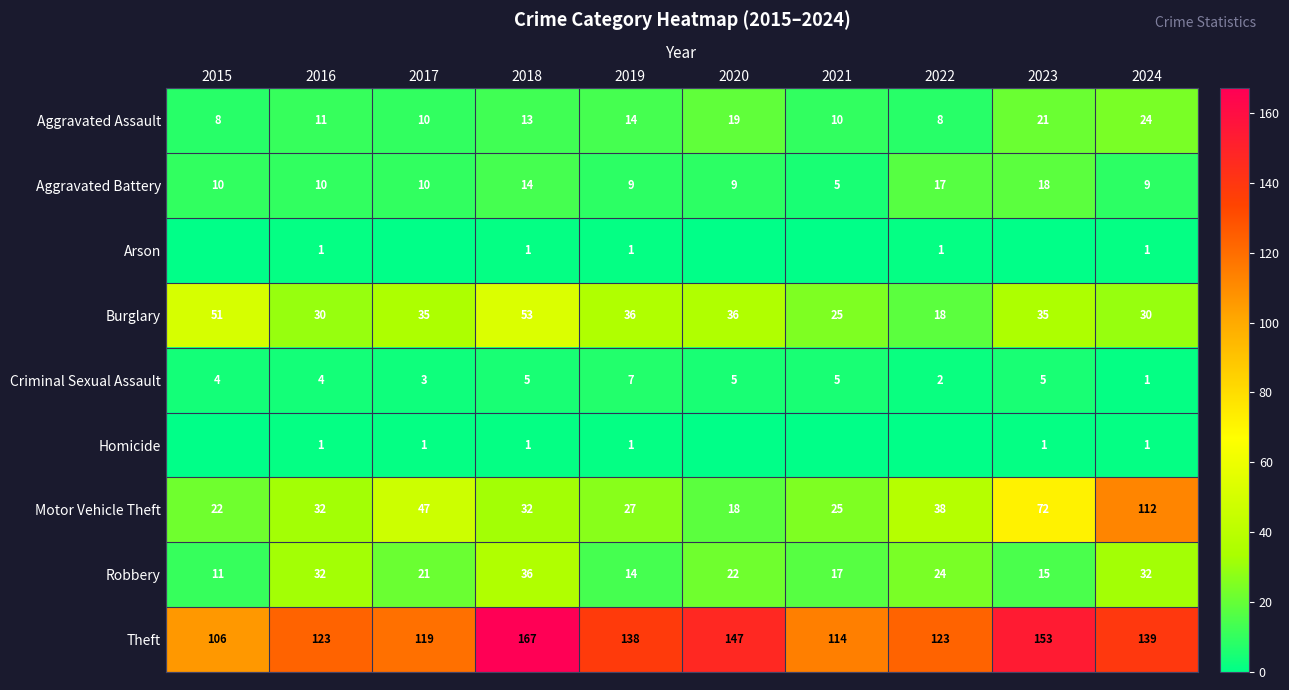

What is the sum of the Motor Vehicle Theft values at 2015 and 2022?

60